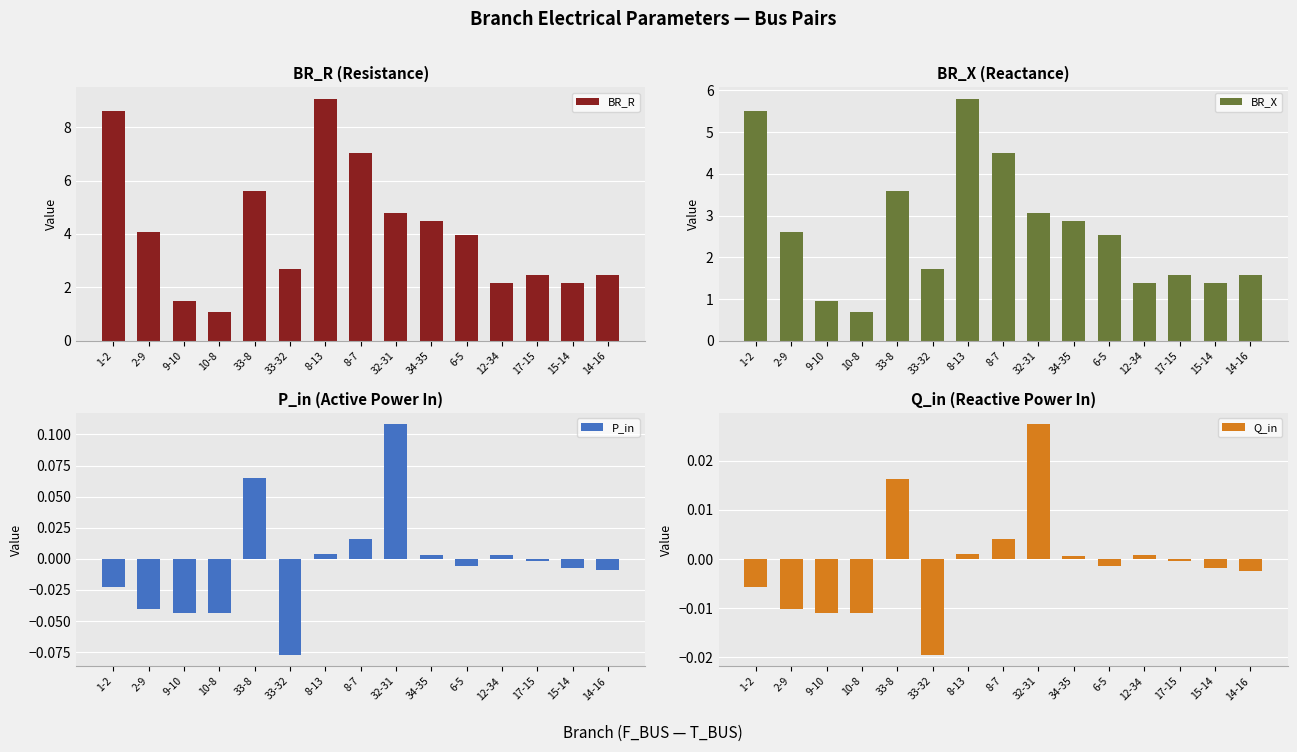

Between 1-2 and 34-35, which series saw the biggest shift?

BR_R